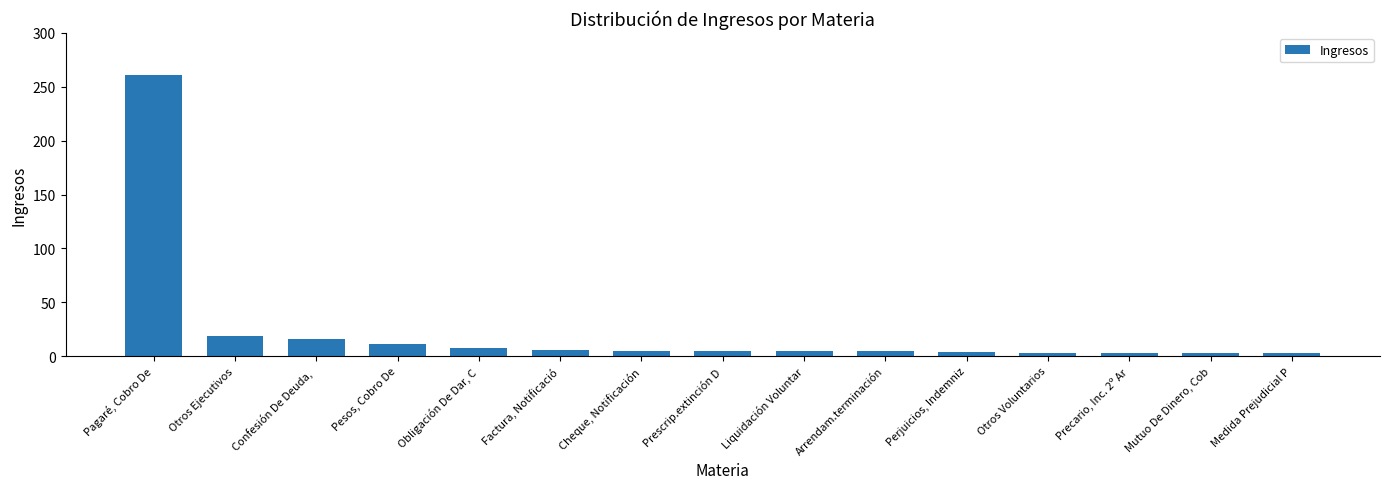

Between Perjuicios, Indemniz and Obligación De Dar, C, which is larger?

Obligación De Dar, C